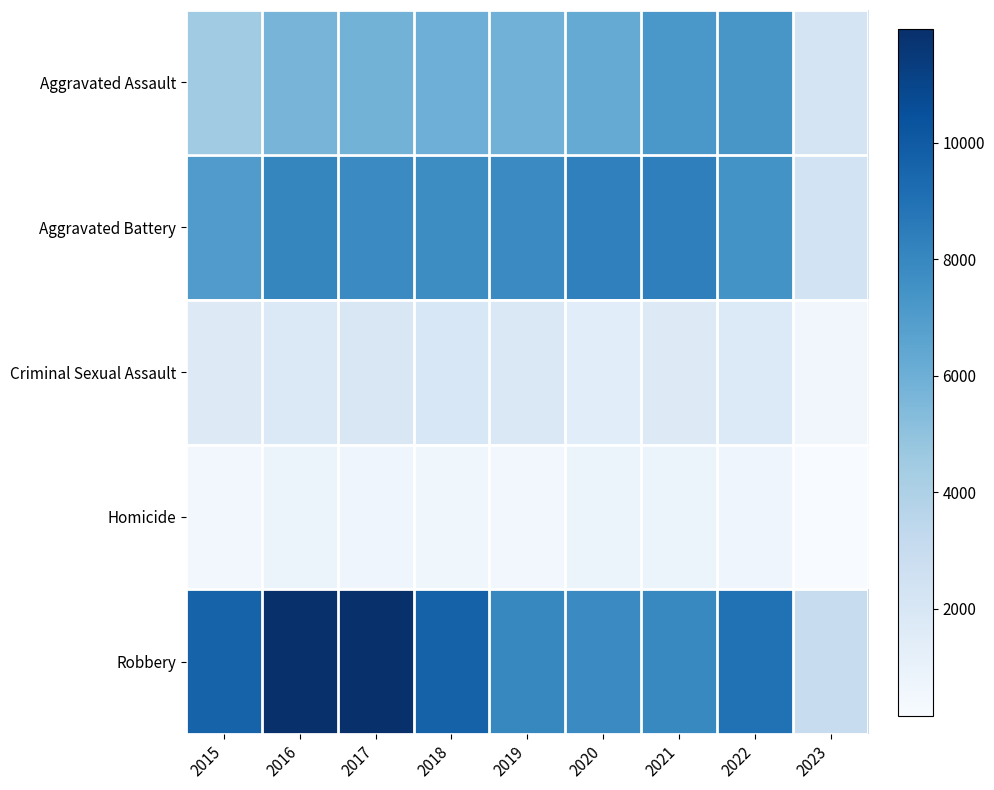

How many categories are shown in the chart?

9